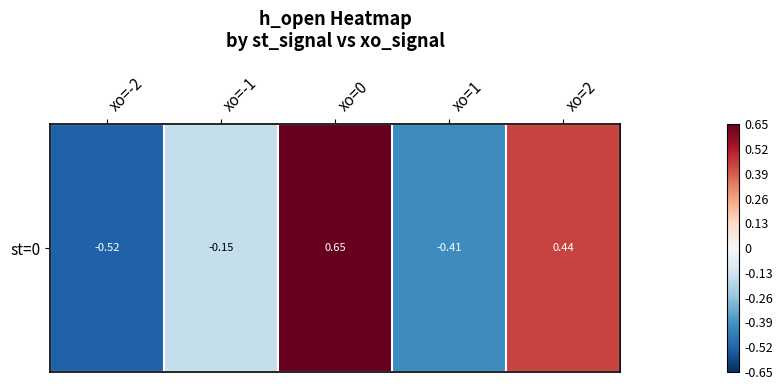

List the labels in order of value, smallest first.

xo=-2, xo=1, xo=-1, xo=2, xo=0